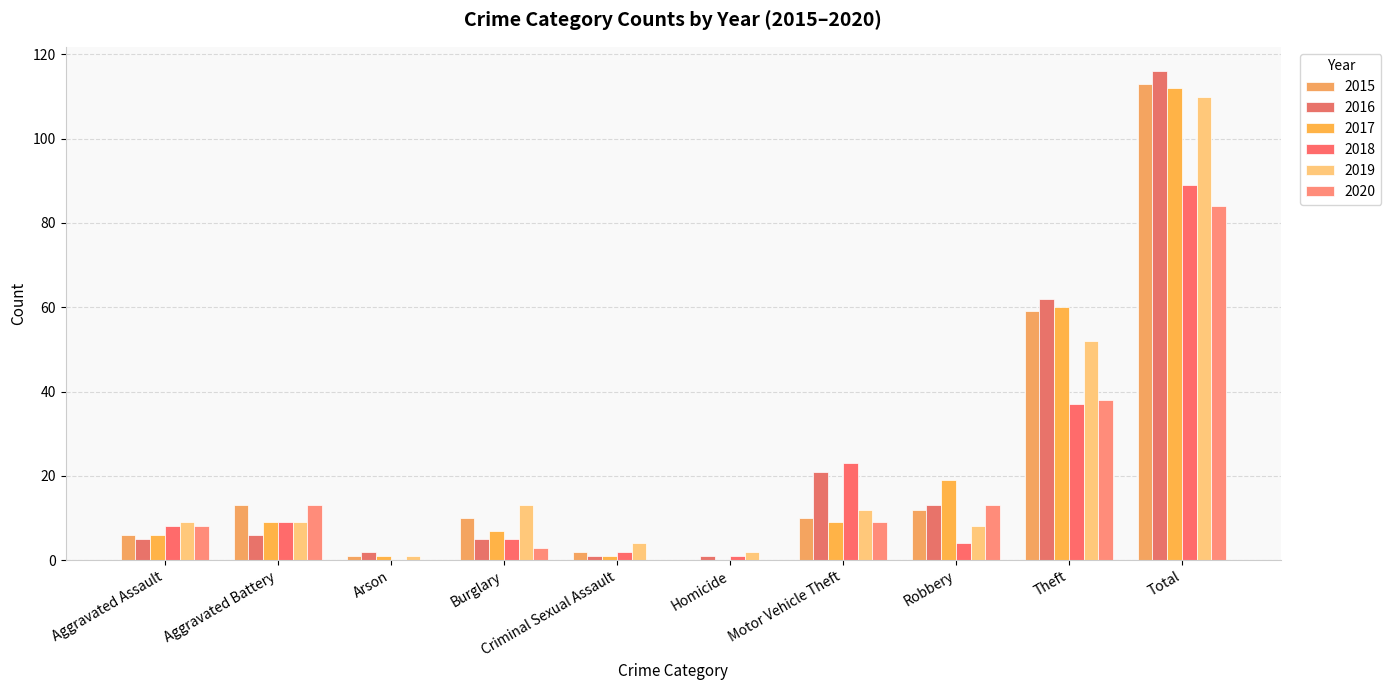

Which series changed the most between Aggravated Assault and Total?

2016